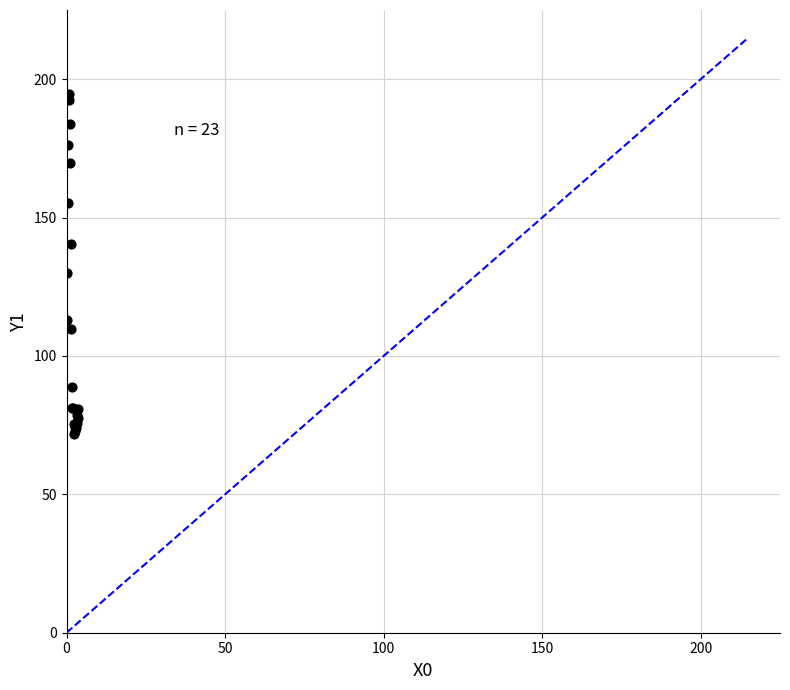

What Y value in the scatter plot is closest to 133?

129.9